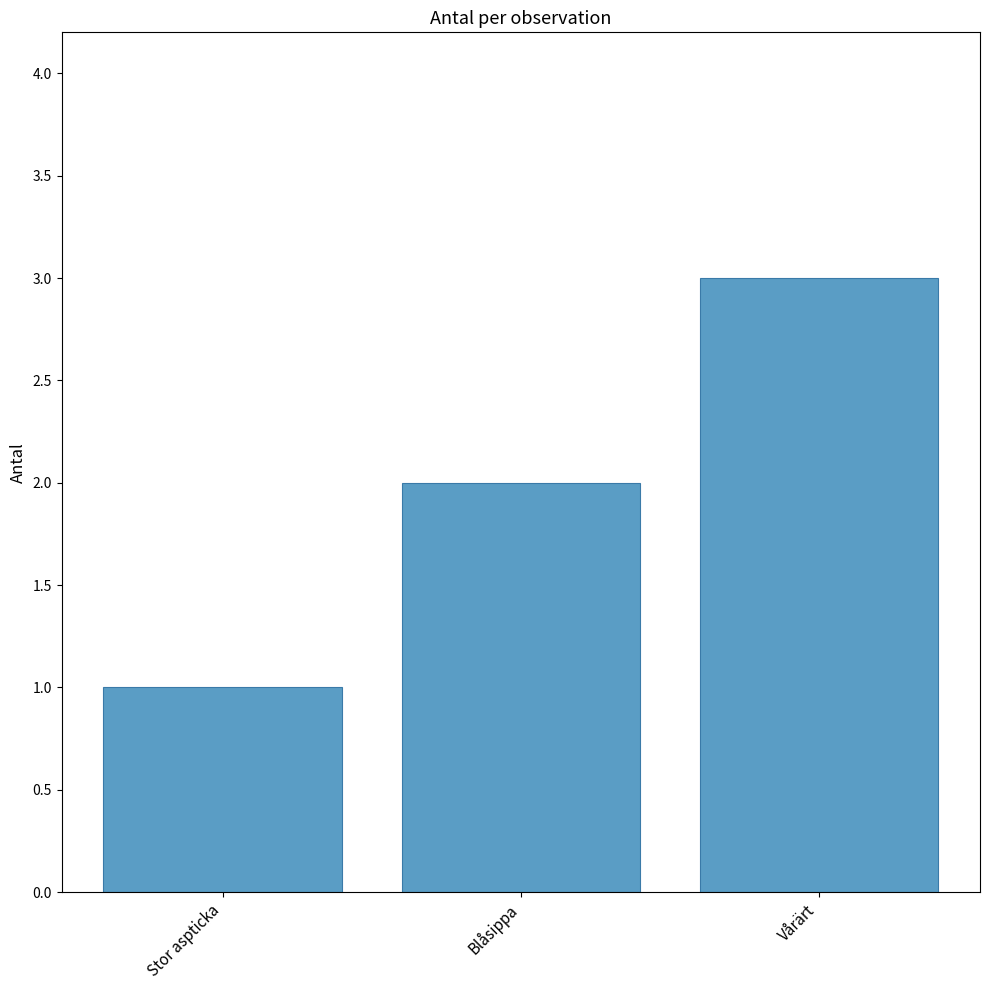

What is the greatest value displayed?

3